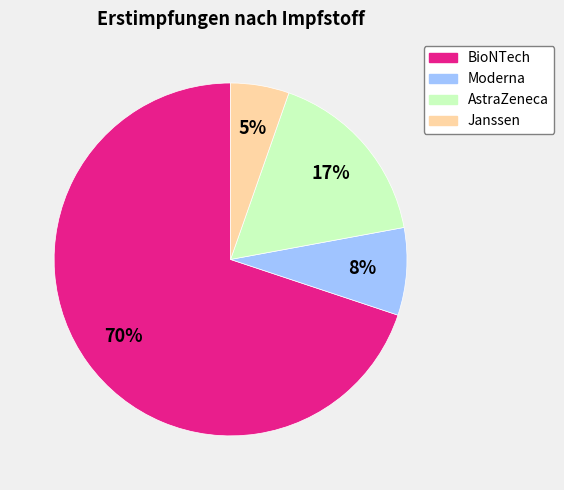

What is the largest slice in the pie chart?

BioNTech